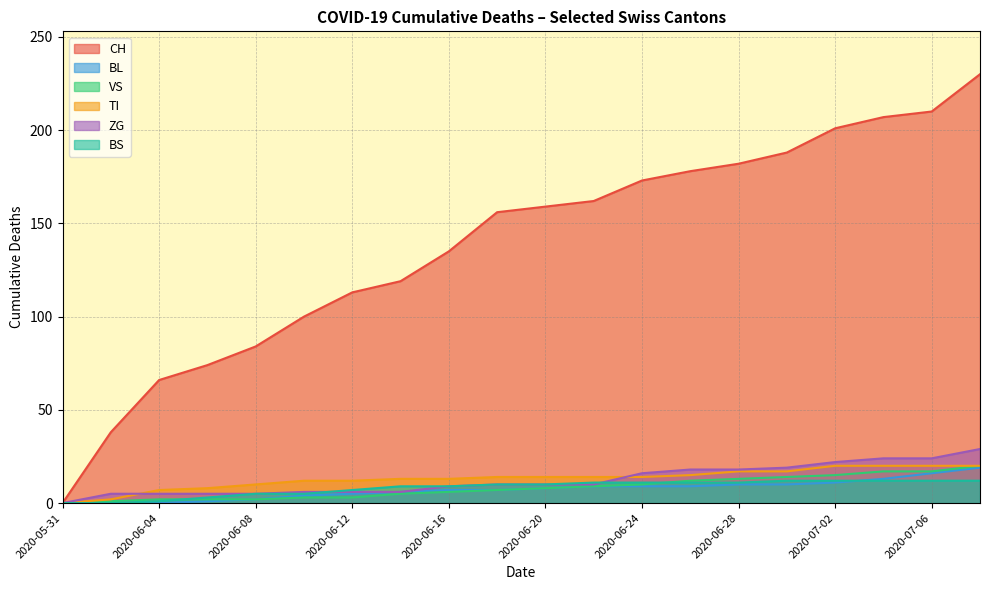

At which label is ZG closest to 14?

2020-06-24